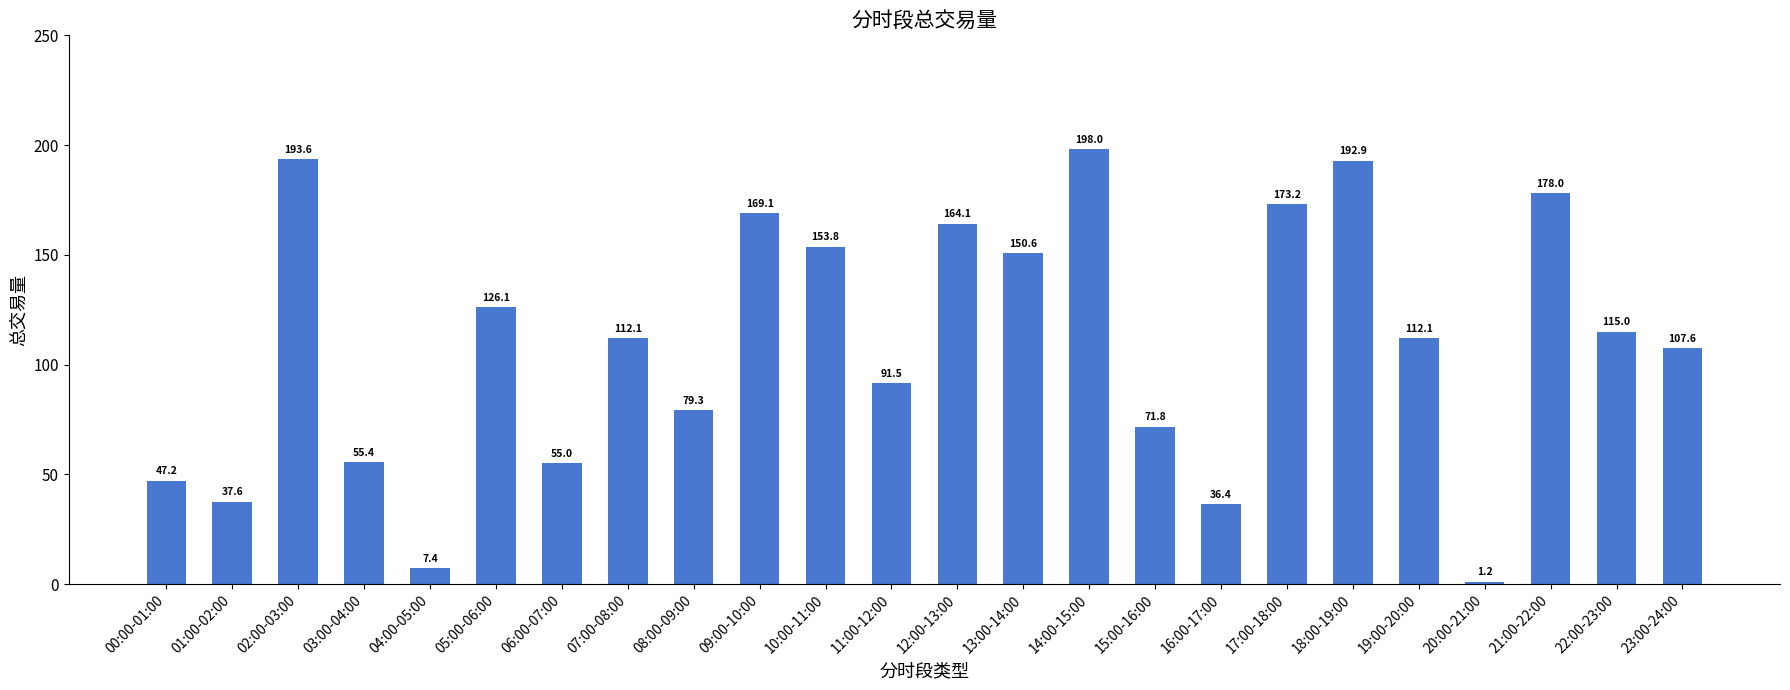

What is the value of the 15th bar from the left?

198.0